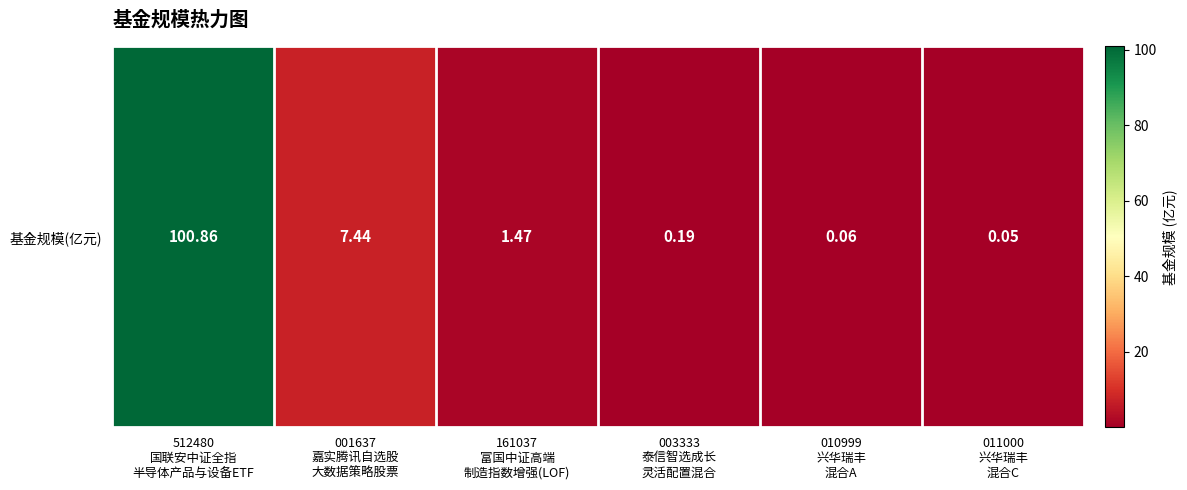

Reading left to right, transcribe all the data shown in this chart.

512480
国联安中证全指
半导体产品与设备ETF=100.9	001637
嘉实腾讯自选股
大数据策略股票=7.4	161037
富国中证高端
制造指数增强(LOF)=1.5	003333
泰信智选成长
灵活配置混合=0.2	010999
兴华瑞丰
混合A=0.1	011000
兴华瑞丰
混合C=0.1